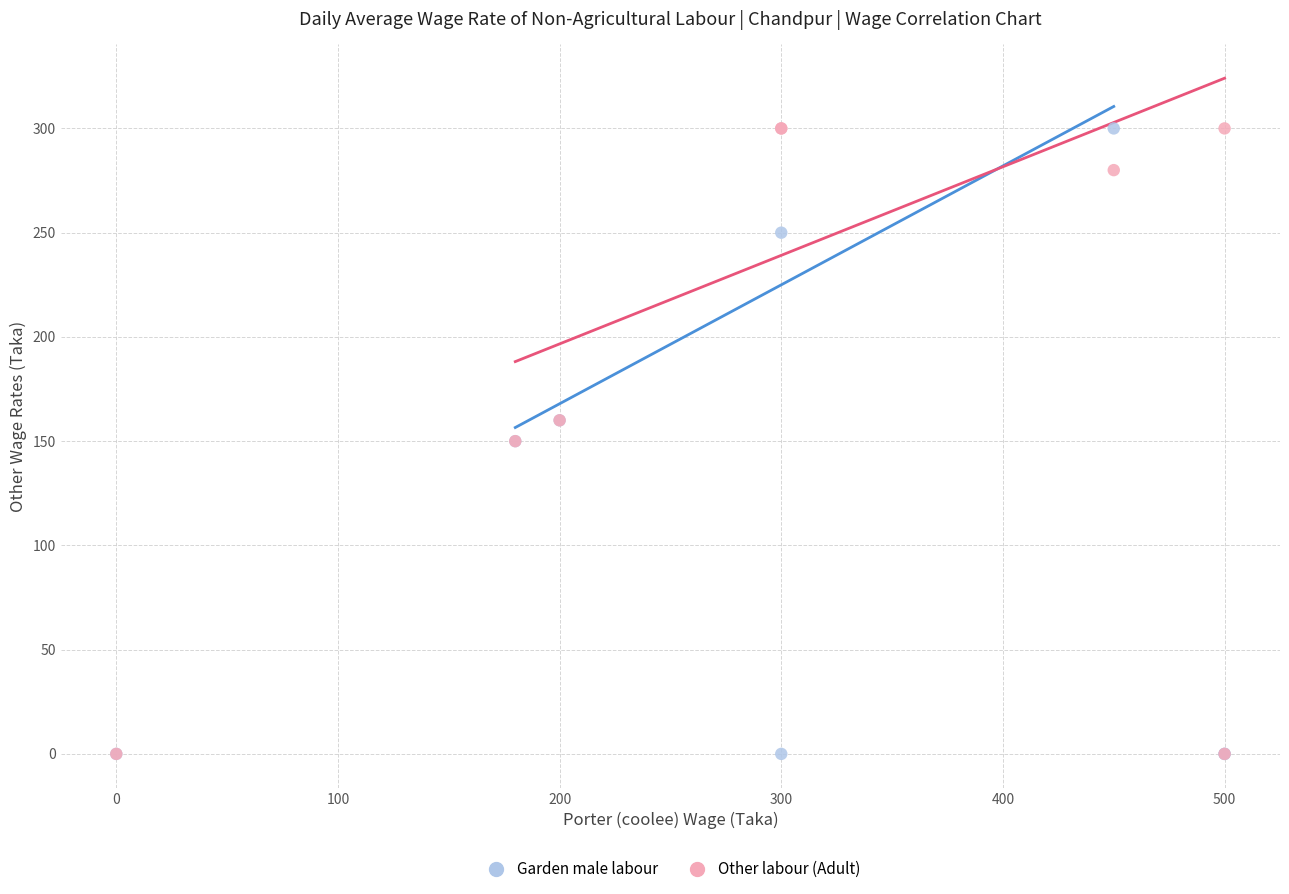

What are all the series names shown in the legend?

Garden male labour, Other labour (Adult)